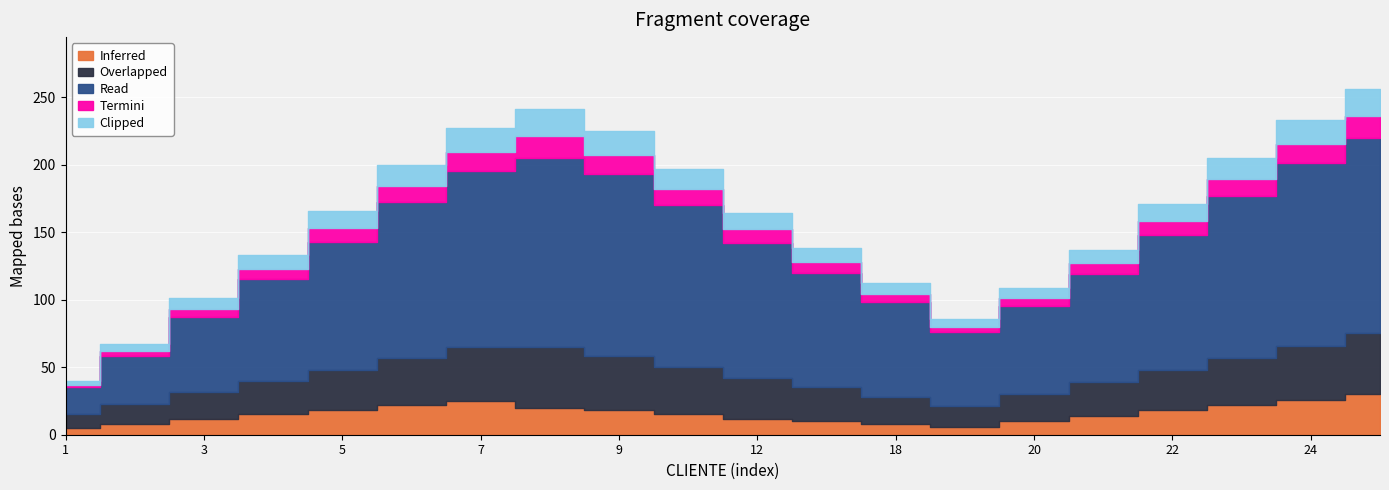

Which label corresponds to the largest value in the chart?

25